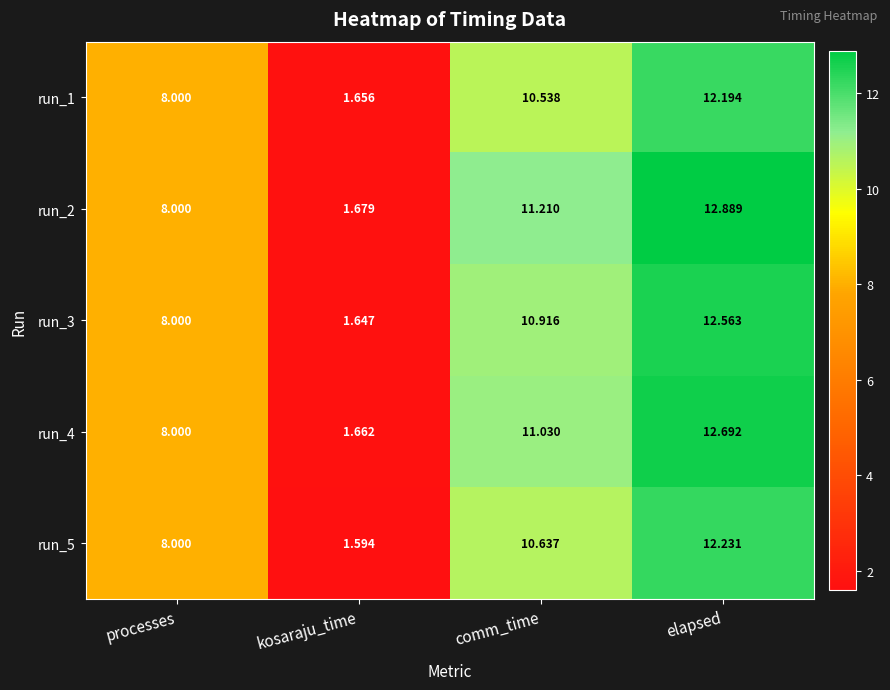

At which label does run_4 first exceed 11?

comm_time